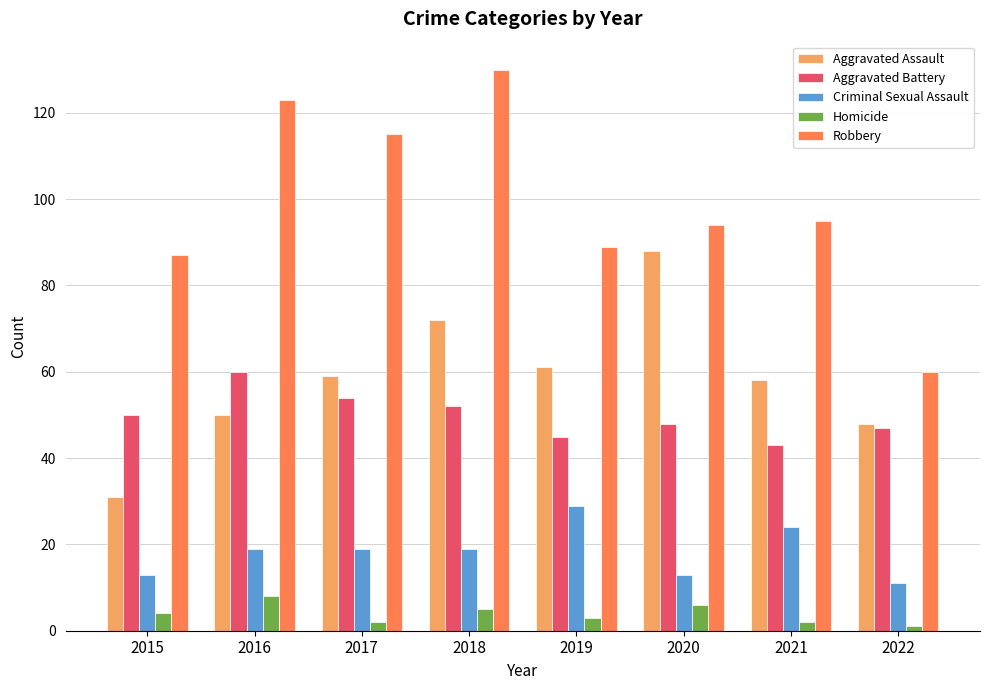

What is the difference between the highest and lowest values at 2015?

83